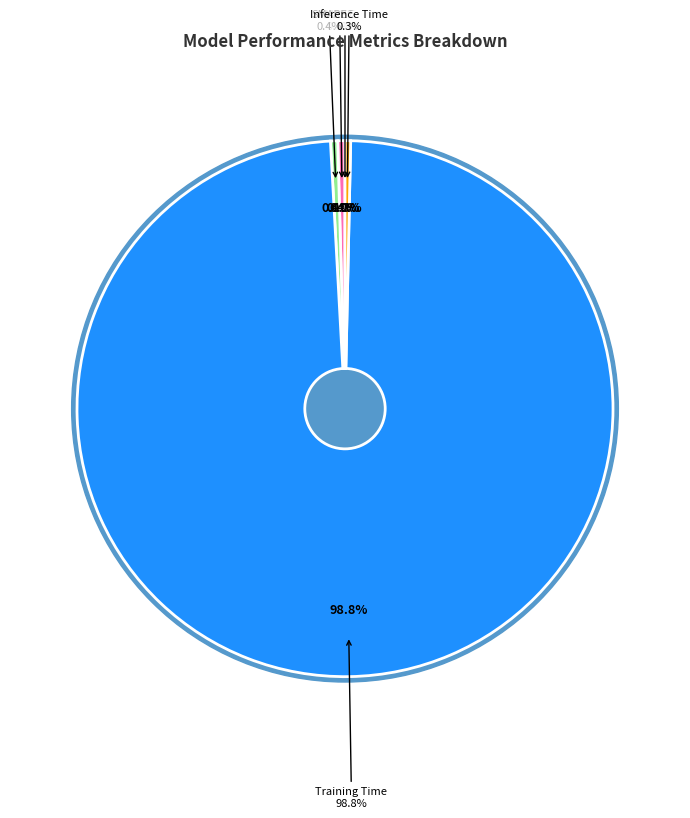

Which slice is the largest?

Training Time